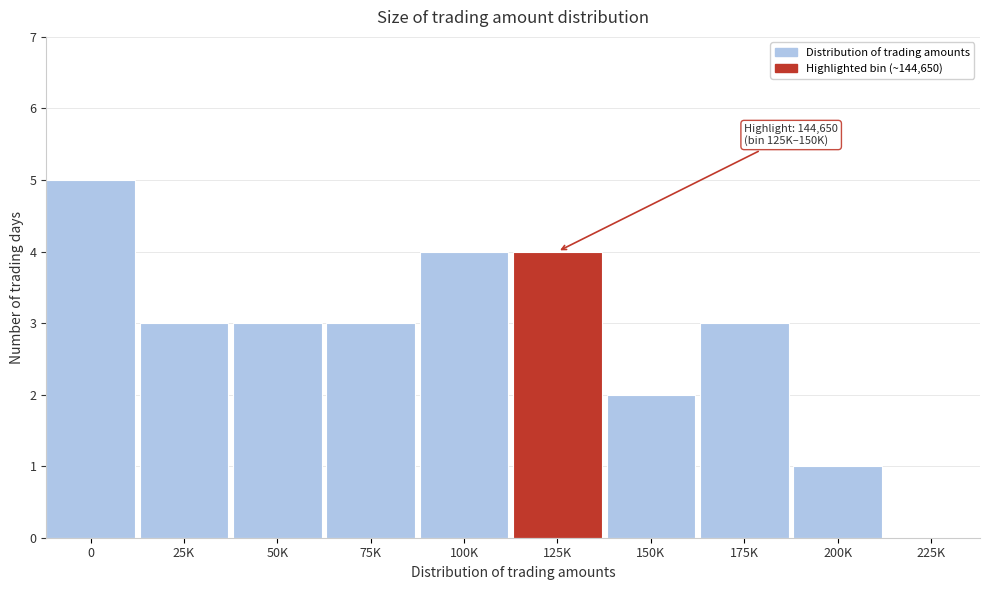

Reading left to right, list all the values displayed in this chart.

0=5	25K=3	50K=3	75K=3	100K=4	125K=4	150K=2	175K=3	200K=1	225K=0